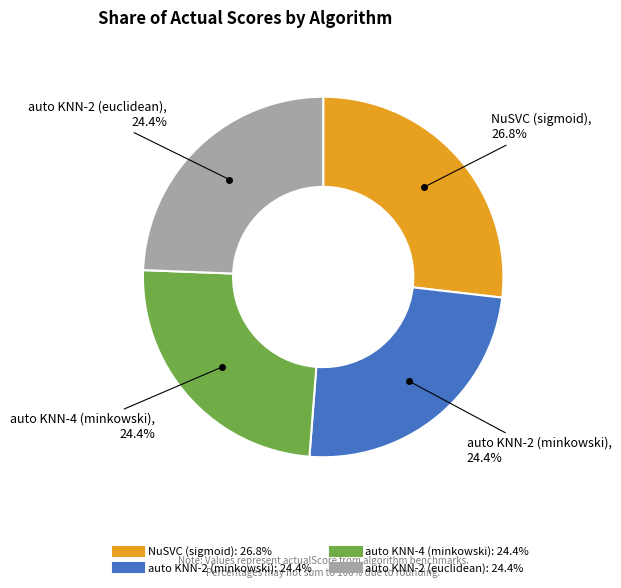

Does auto KNN-2 (minkowski) account for over 50% of the chart?

No